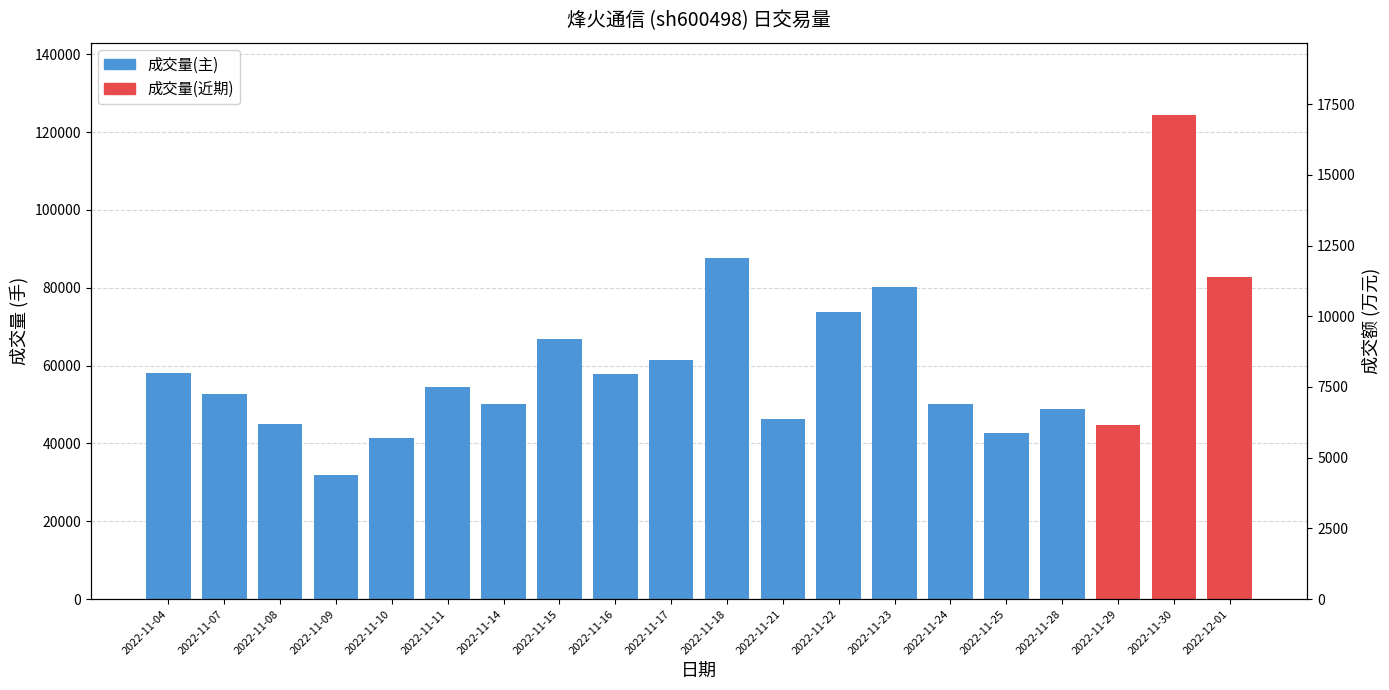

What is the difference between the maximum and second lowest values?

11441